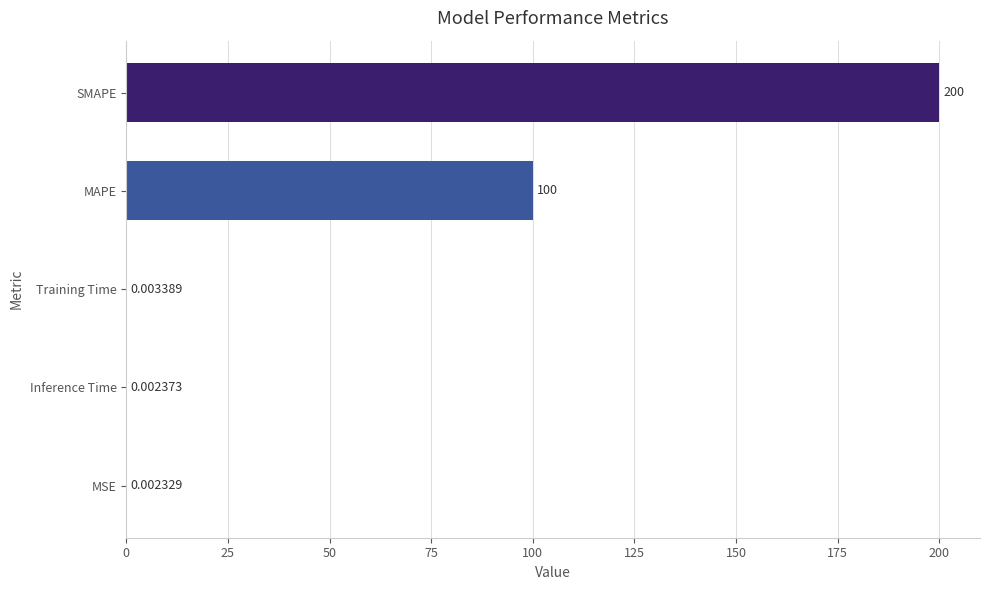

What is the sum of the values at MAPE and Inference Time?

100.0